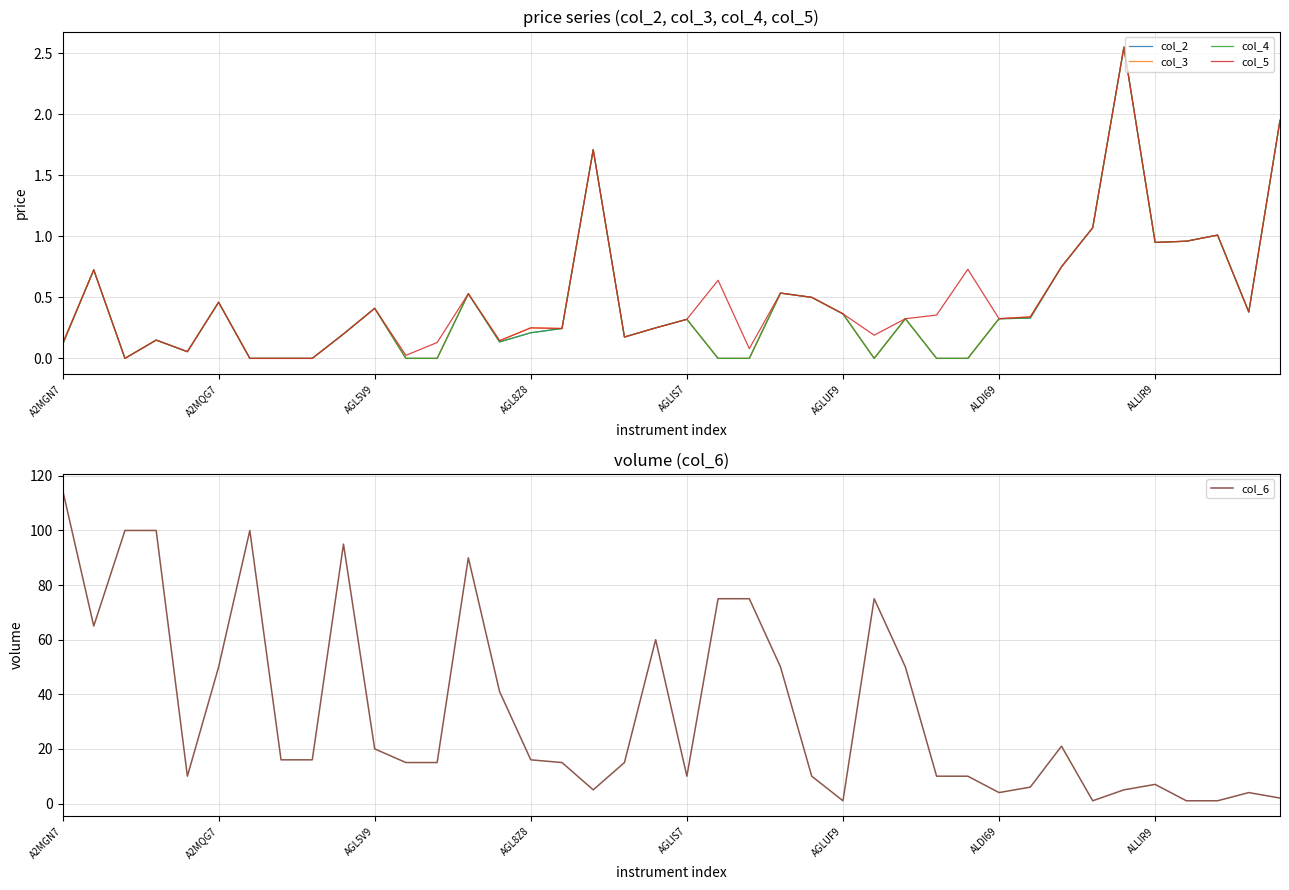

How many lines are shown in the chart?

5